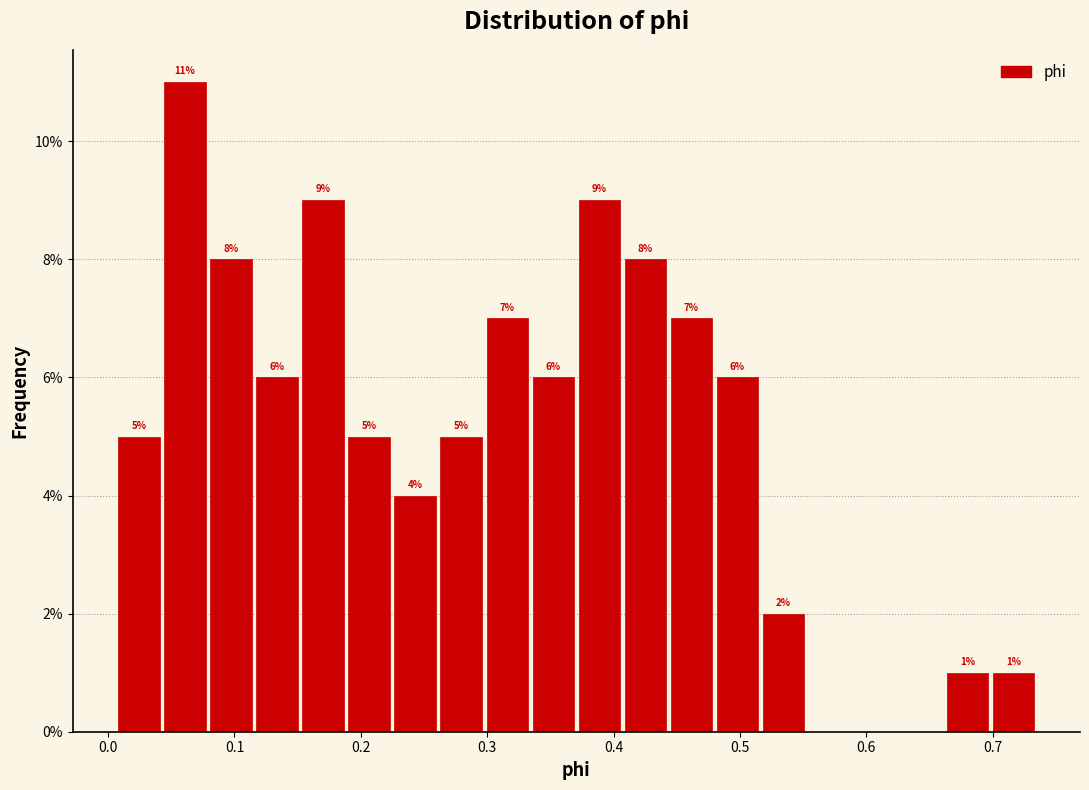

Around what value on the x-axis is the tallest bar? Give the approximate position of its centre, as read against the axis.

0.06